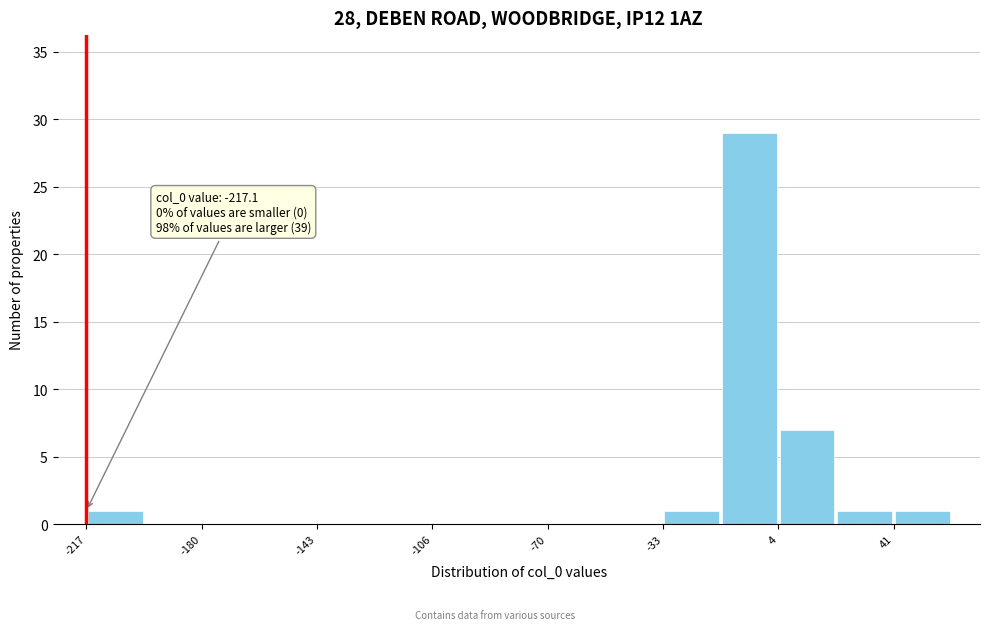

Read against the x-axis, roughly where is the centre of the tallest bar?

-5